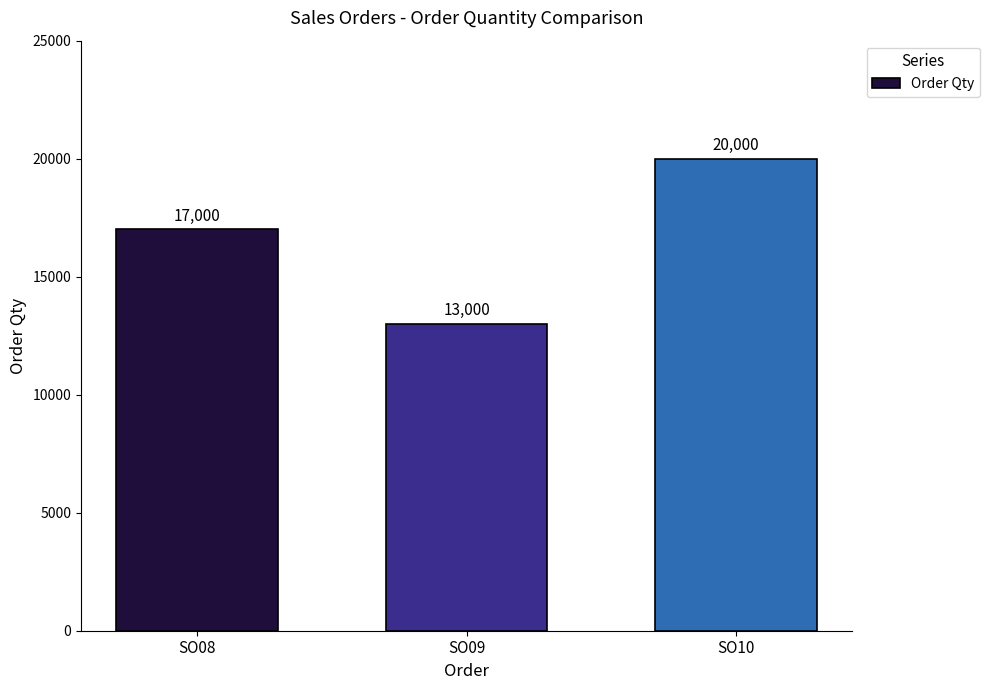

True or false: the data shows 5067 at SO10.

False